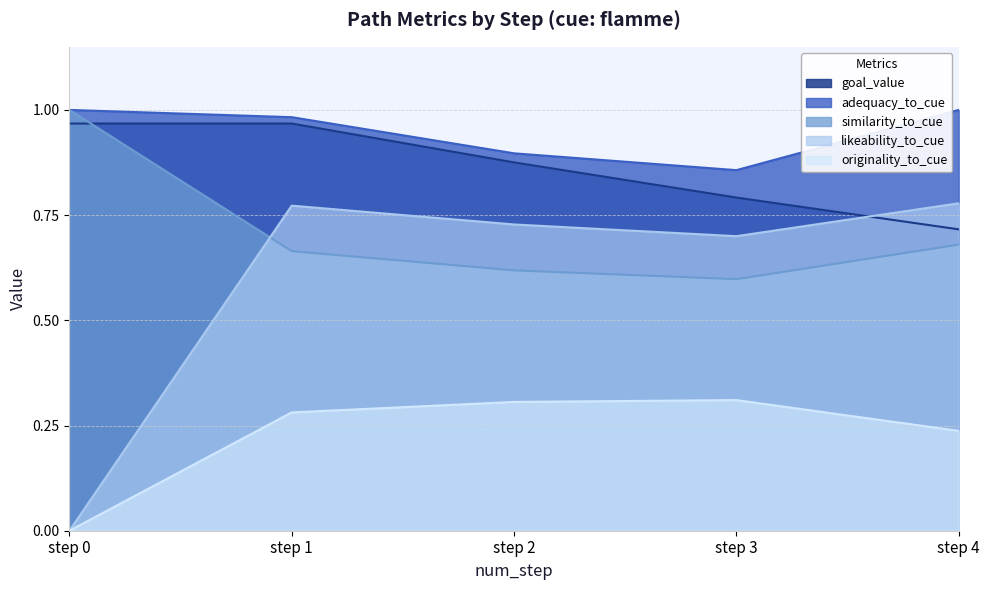

Rank the series at step 0 from highest to lowest value.

similarity_to_cue, adequacy_to_cue, goal_value, likeability_to_cue, originality_to_cue